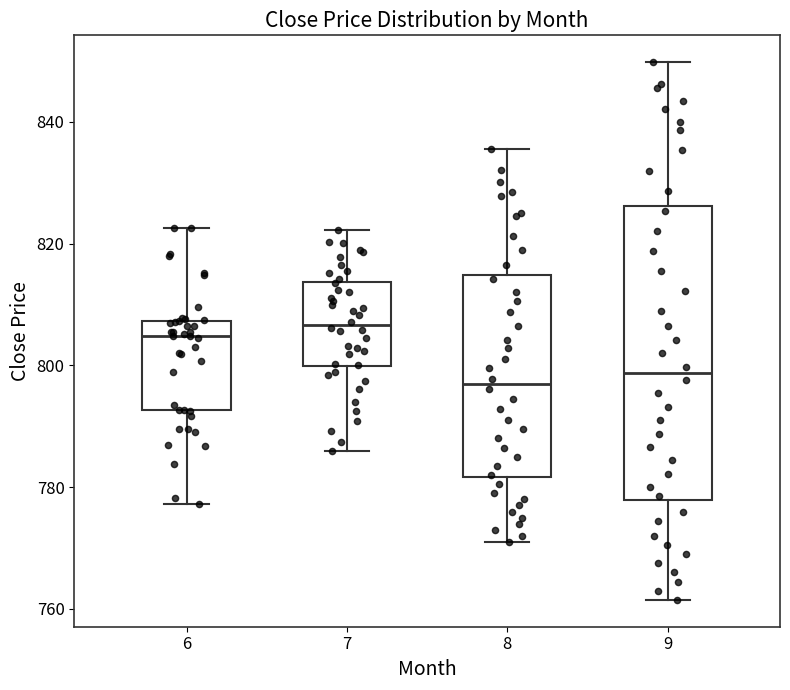

Where does the lower whisker of the box at x = 6 end on the y-axis? The values are not printed on the chart, so give them approximately, as read against the axis.

778